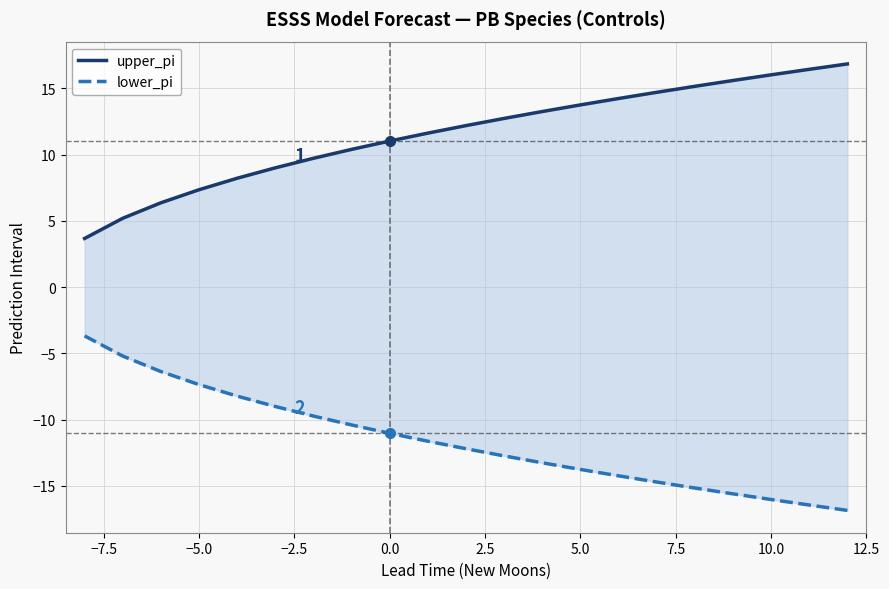

What is the value of the lower_pi point at the 17th from the left?

-15.2